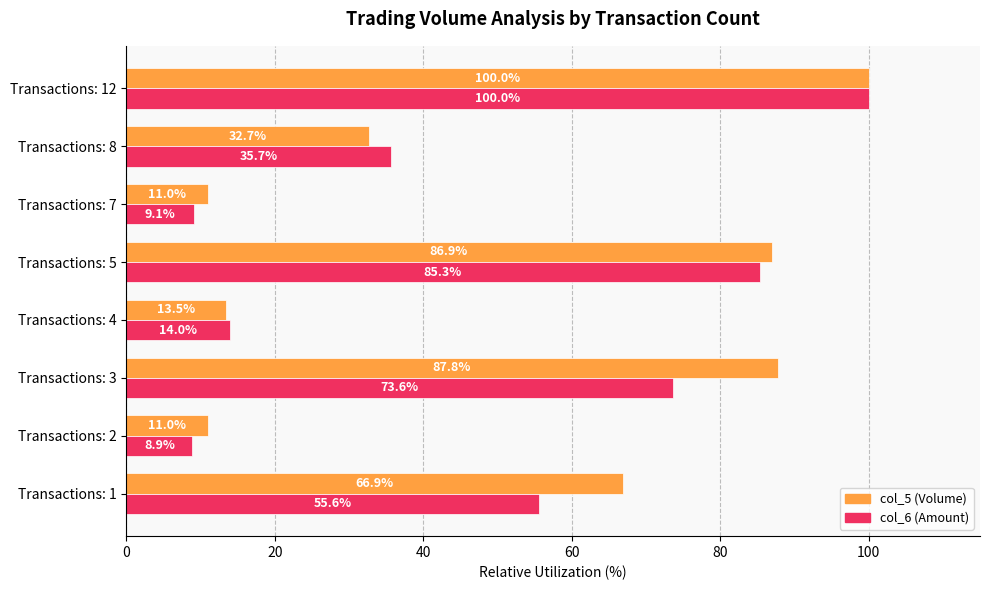

What is the difference between the maximum and second lowest values in the col_5 (Volume) series?

89.0